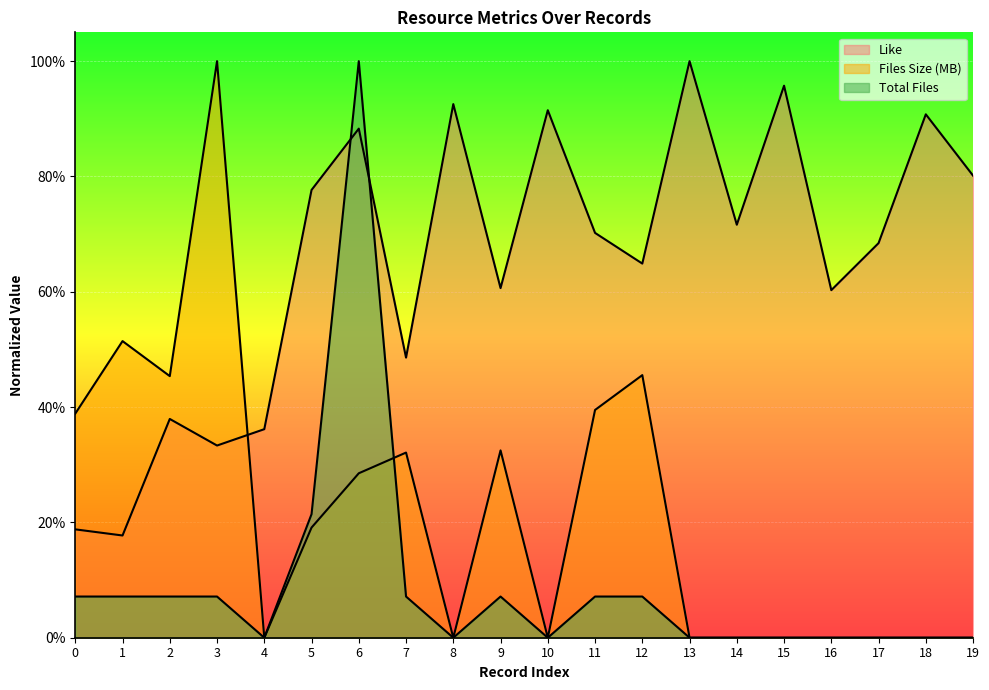

At how many categories does at least one series exceed 65?

12